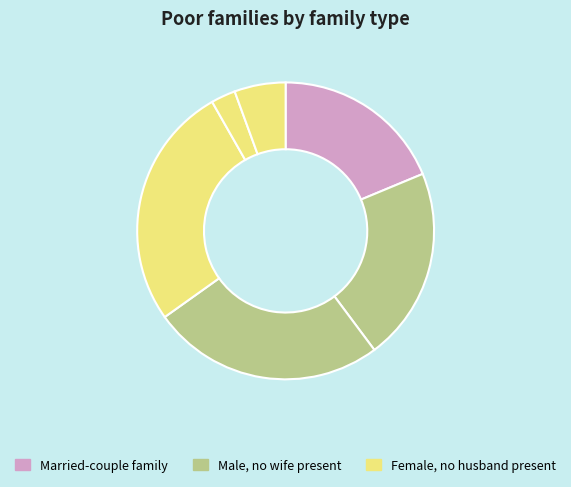

Count the number of slices in the pie.

6